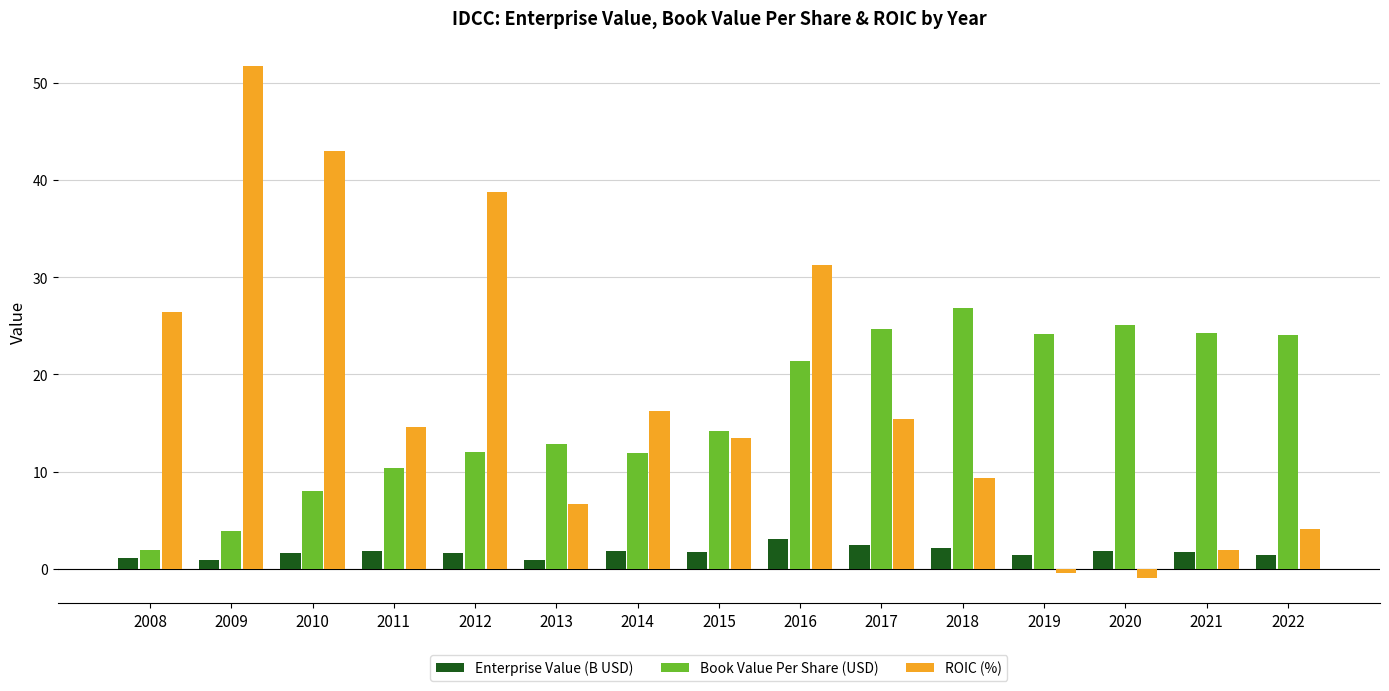

What is the spread (max minus min) of values at 2018?

24.7